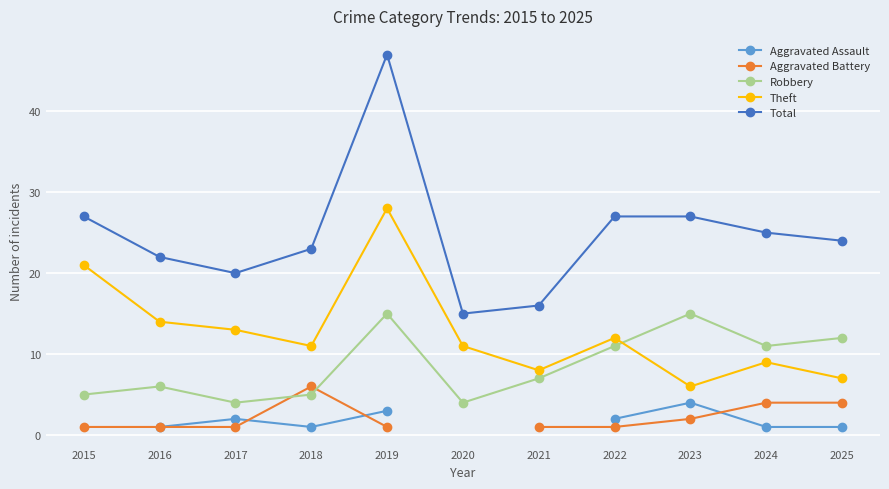

Is it true that Robbery equals 11 at 2022?

True